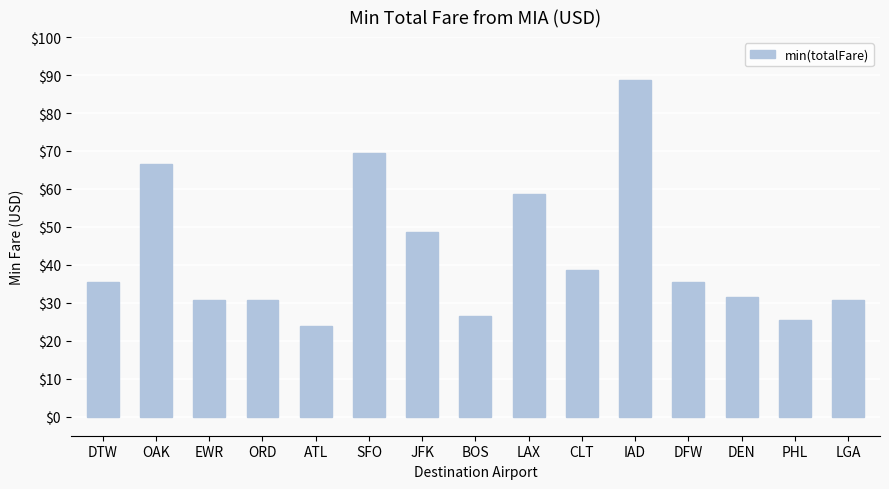

Which category has the highest value across all series?

IAD